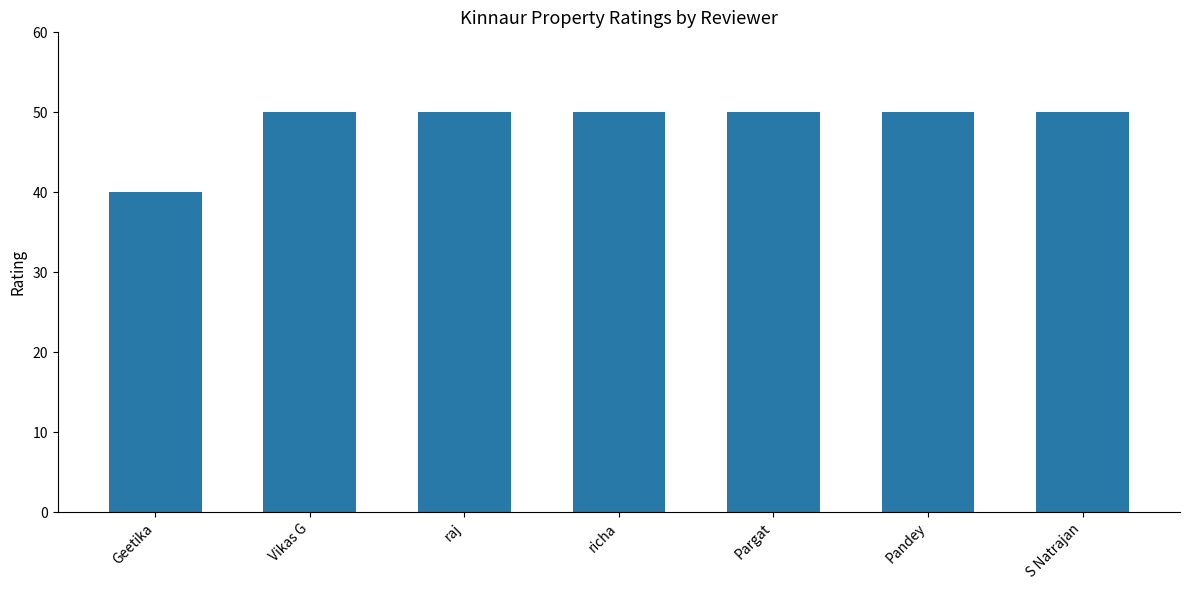

What is the difference between the maximum and minimum values?

10